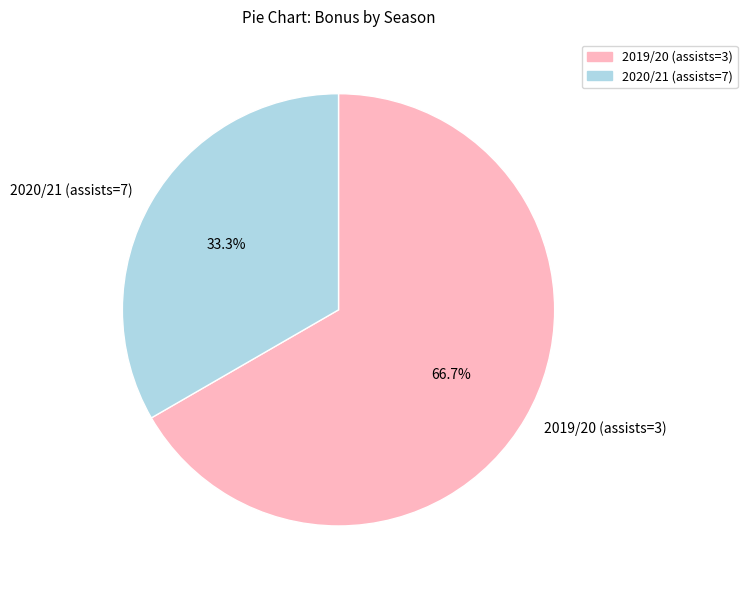

Does 2020/21 (assists=7) account for over 50% of the chart?

No